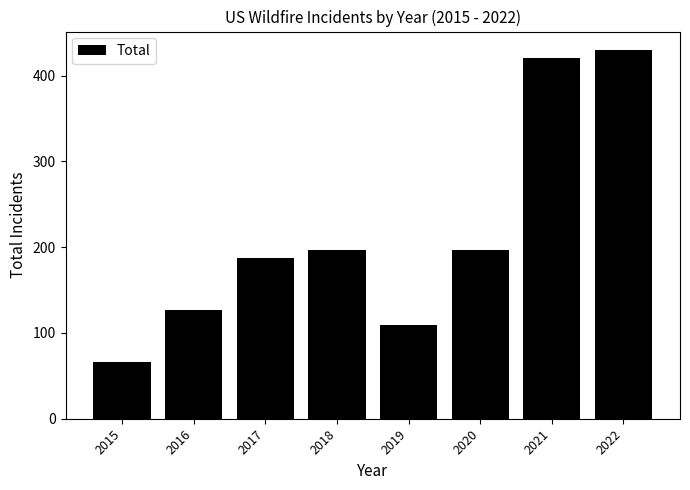

Which has a higher value, 2022 or 2016?

2022